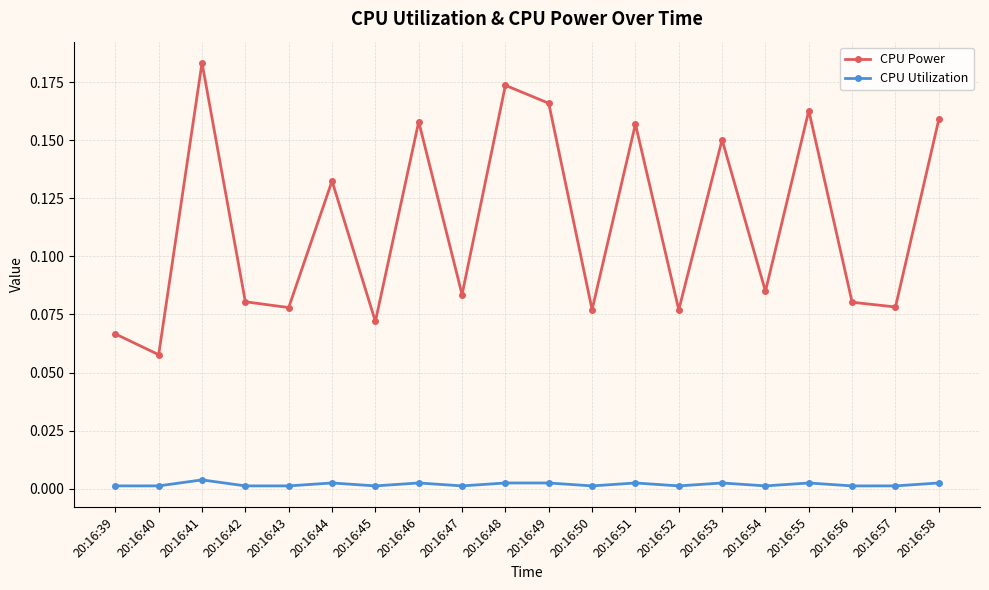

List the series in order of their overall mean, highest first.

CPU Power, CPU Utilization